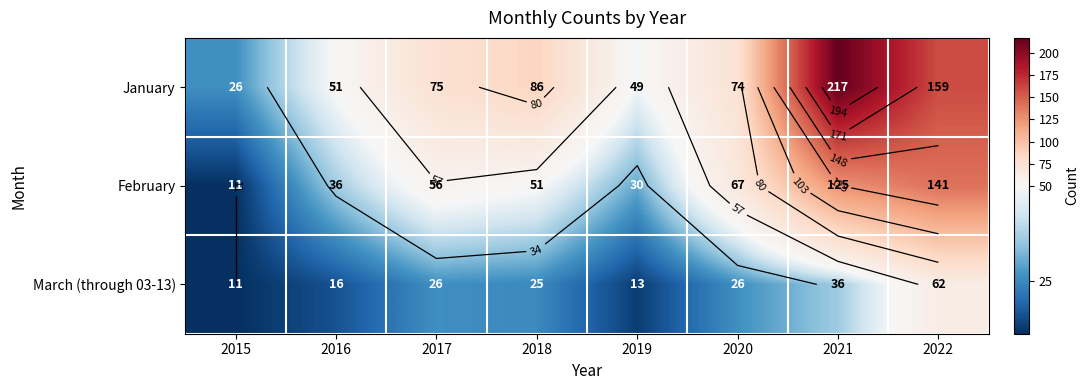

Which label corresponds to the smallest value in the chart?

2015